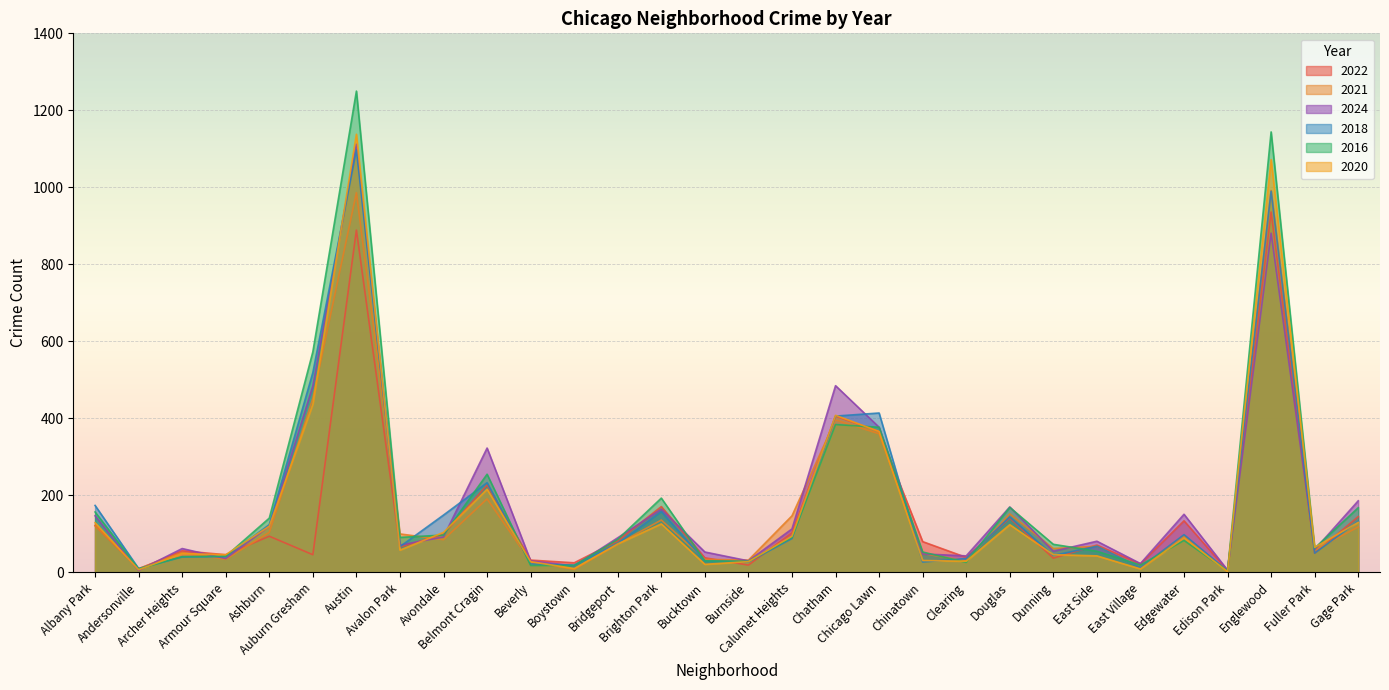

Does the chart display data point markers on the line(s)?

No